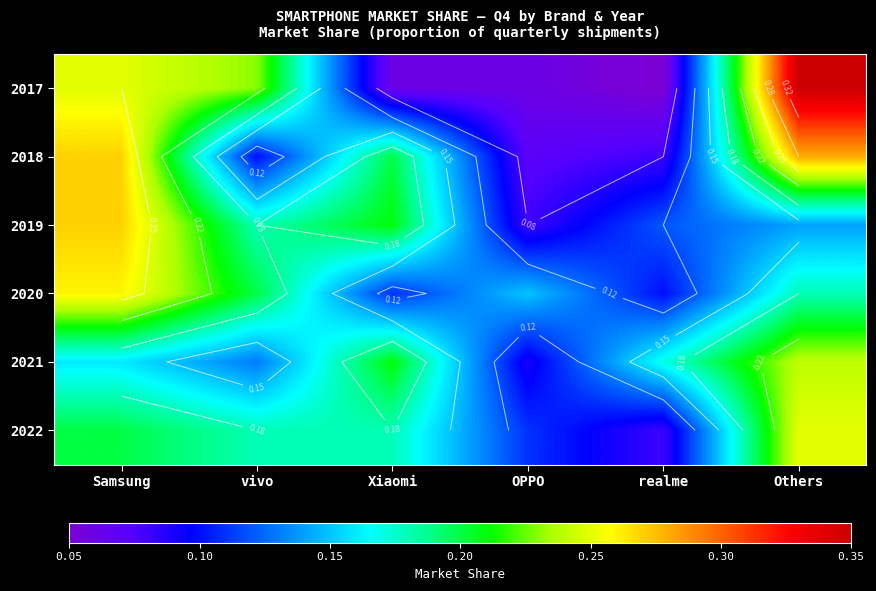

Which has a higher value, Xiaomi or Samsung?

Samsung